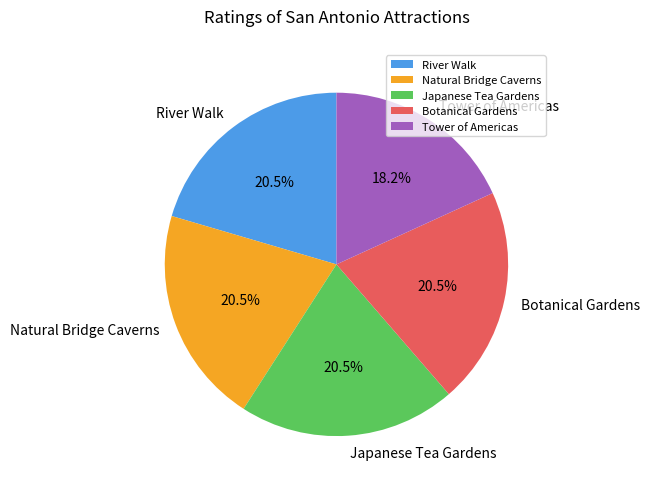

Does River Walk represent more than half of the total?

No